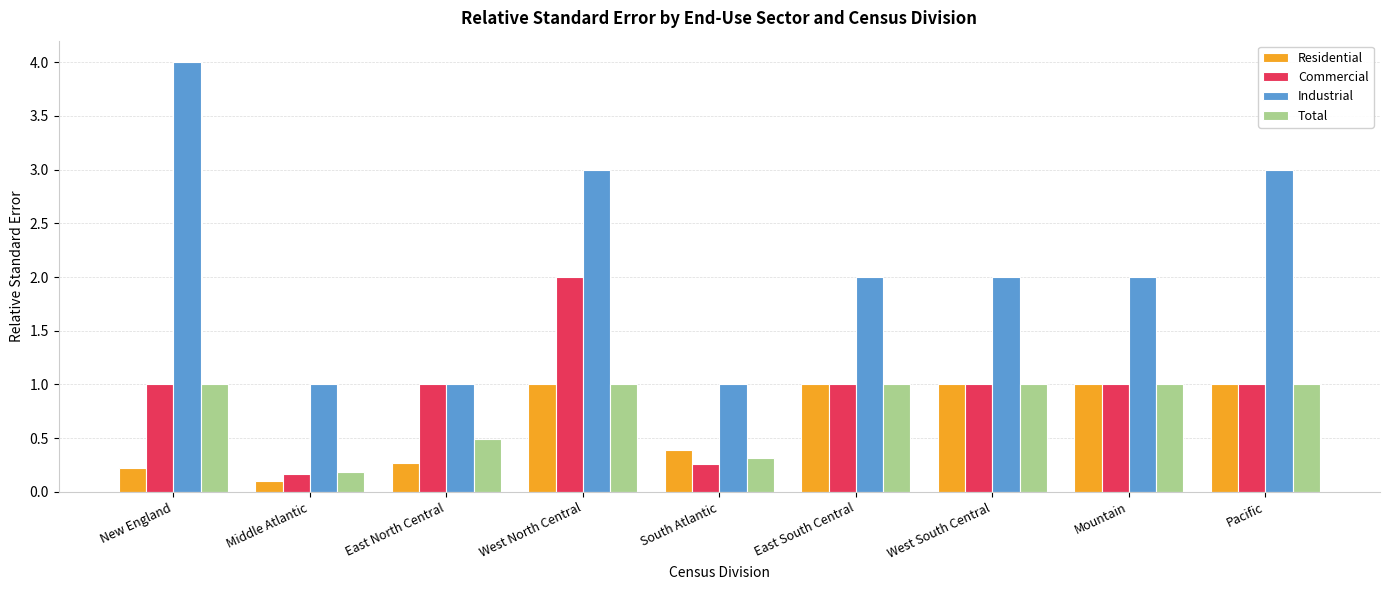

What are all the series names shown in the legend?

Residential, Commercial, Industrial, Total